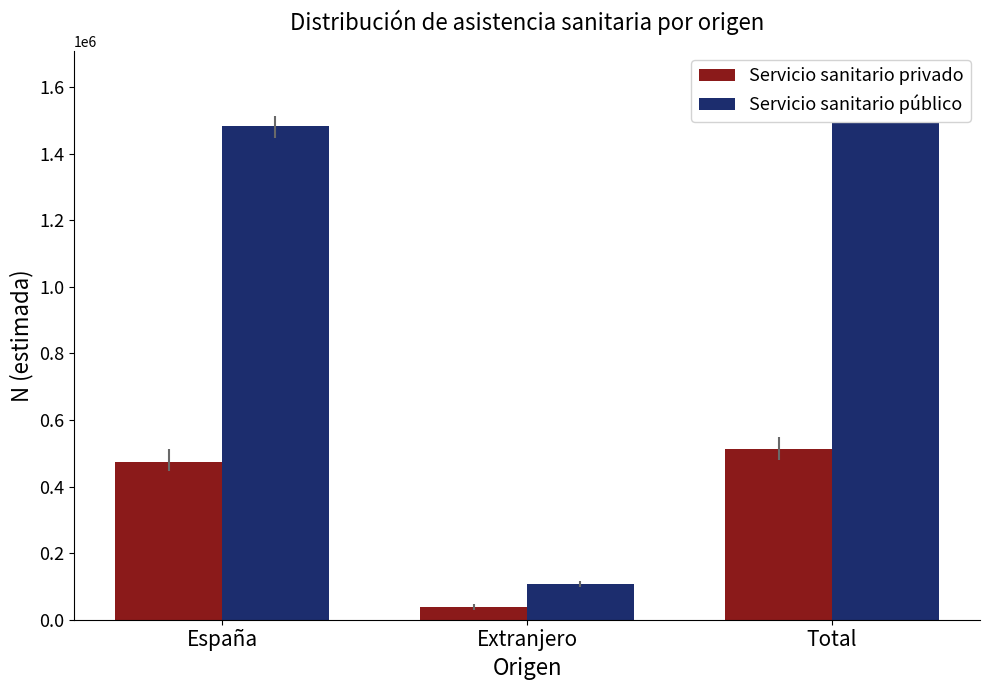

What is the total value across all series at España?

1959139